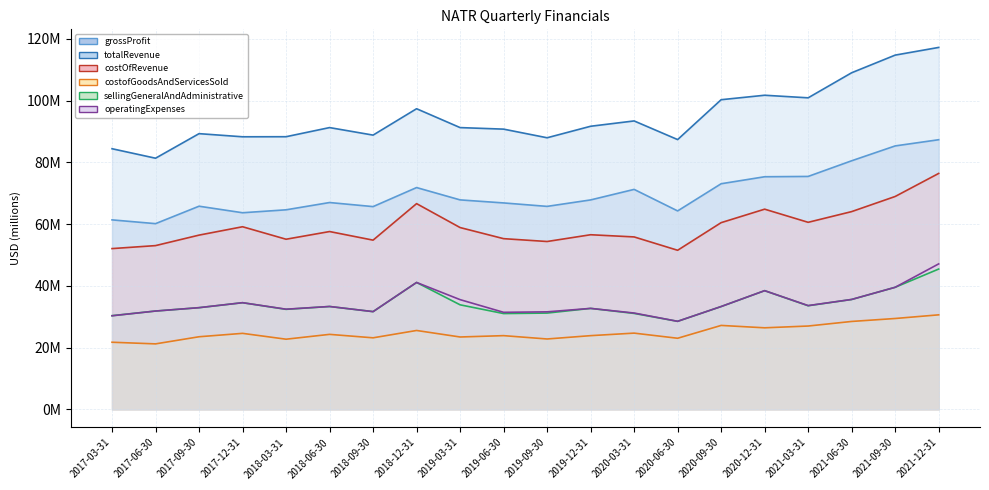

What is the label of the 1st point from the left?

2017-03-31